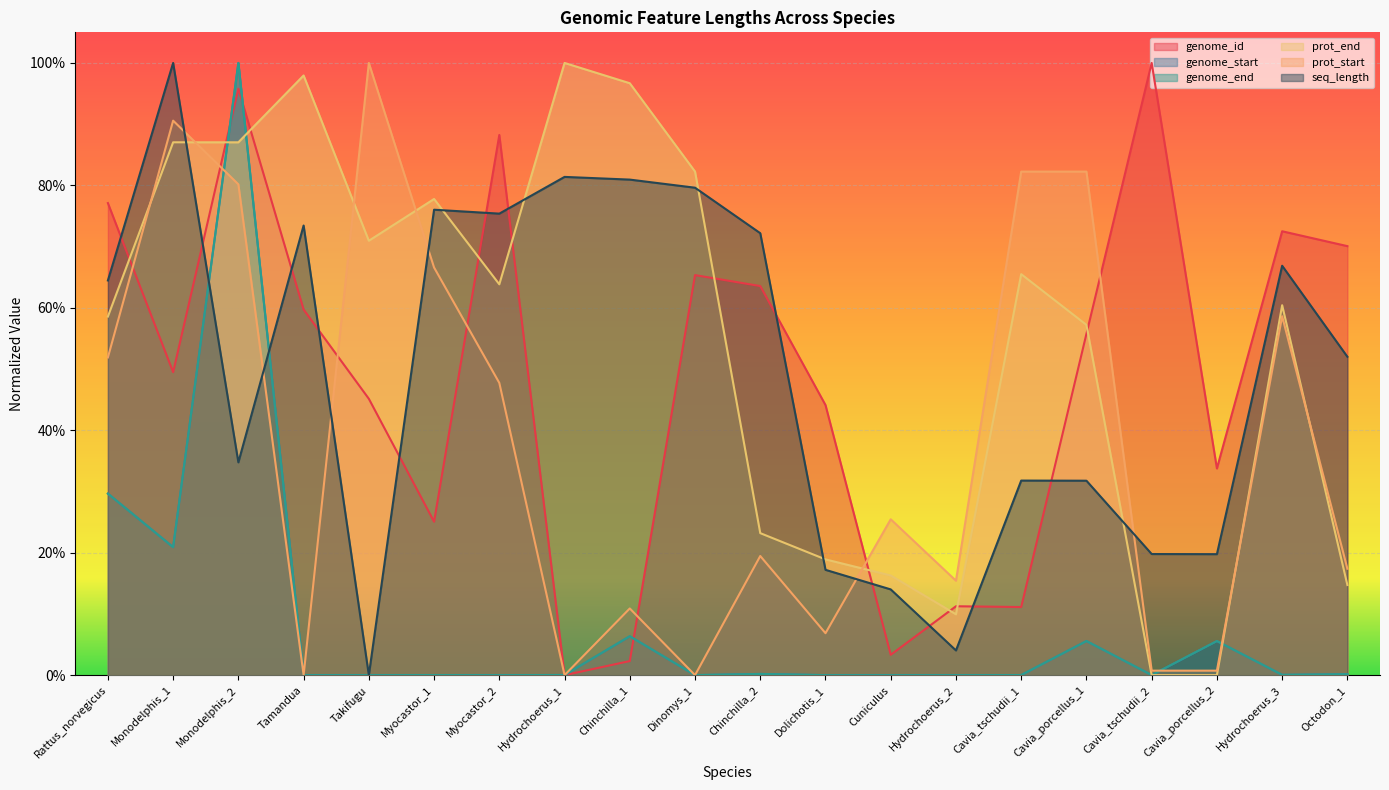

Which has a higher value, Cavia_porcellus_1 or Monodelphis_2?

Monodelphis_2